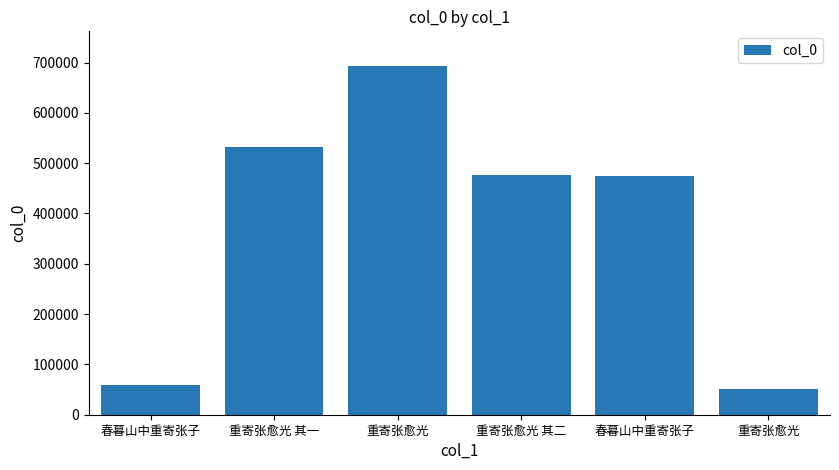

At which category does the chart reach its minimum across all series?

重寄张愈光